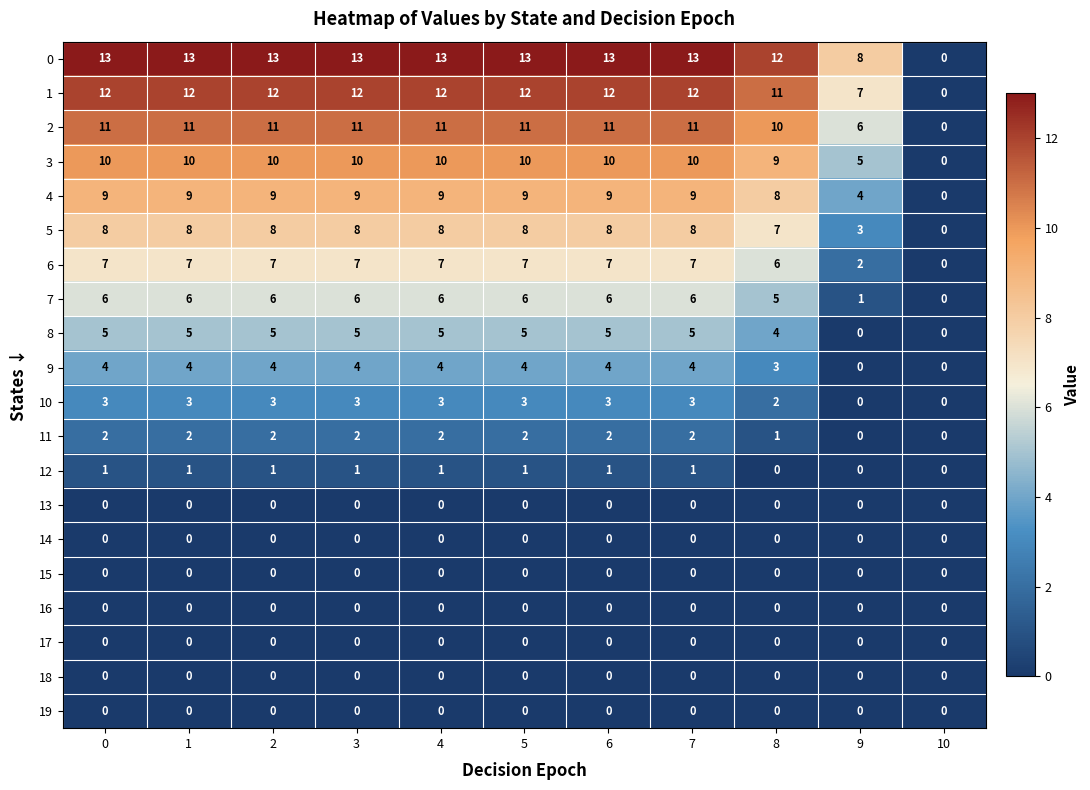

Is it true that 6 equals 7 at 7?

True